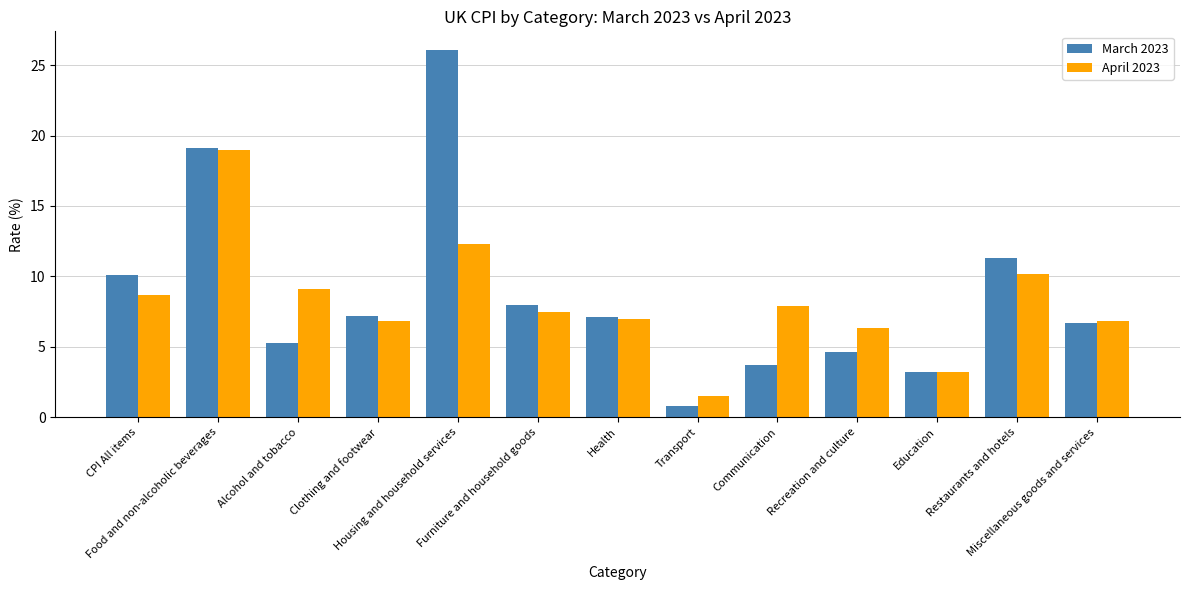

What is the label of the 9th bar from the right?

Housing and household services